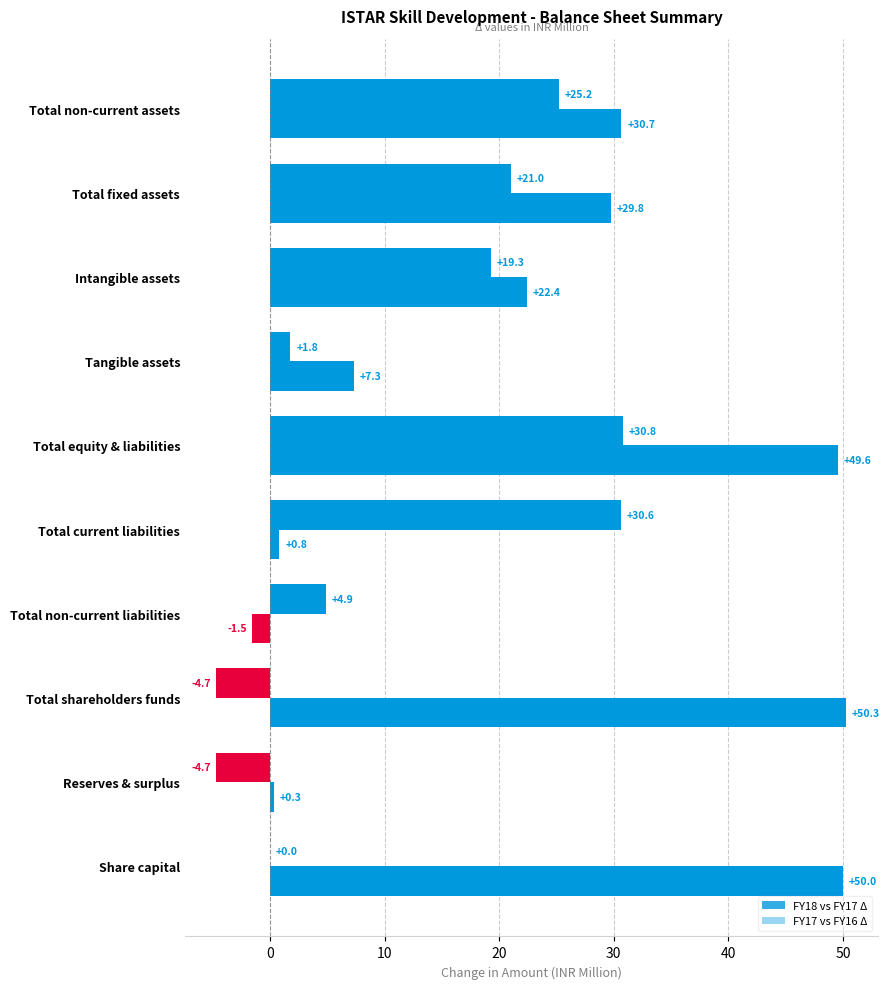

How many values in FY17 vs FY16 Δ are above zero?

9